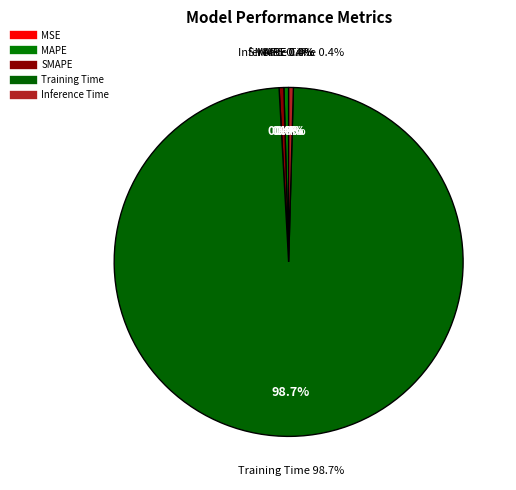

What is the majority slice?

Training Time